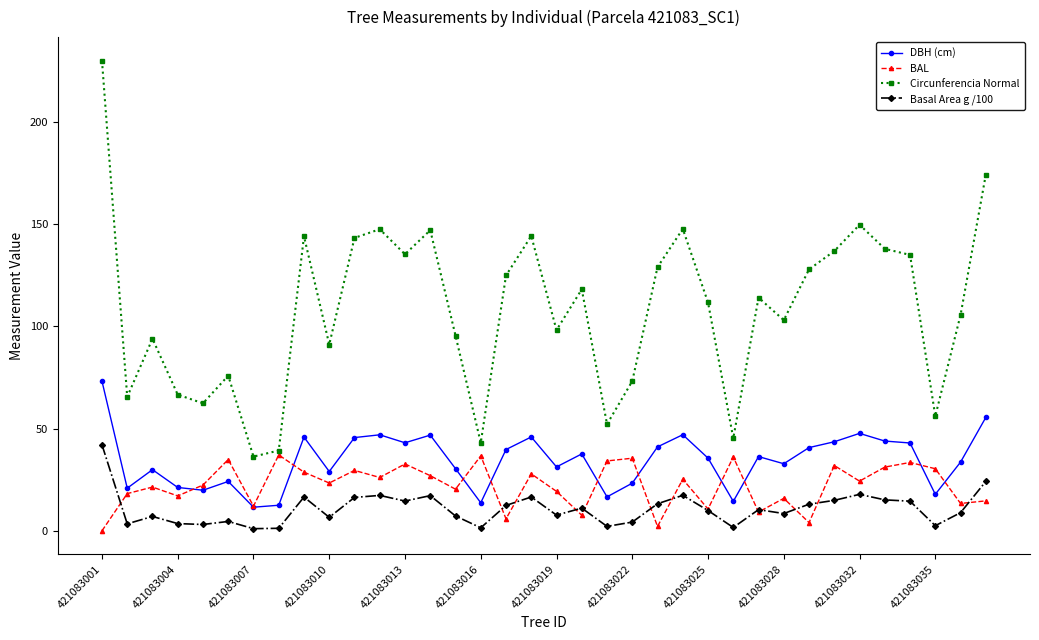

True or false: Basal Area g /100 and DBH (cm) cross at least once.

False